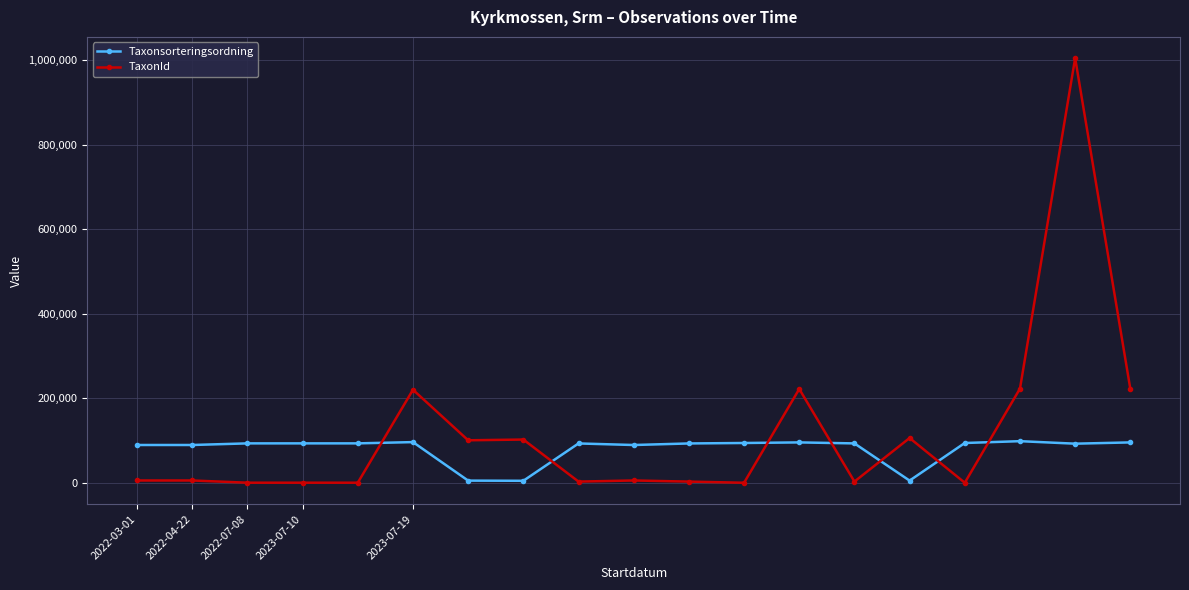

List the series in order of their peak value, highest first.

TaxonId, Taxonsorteringsordning